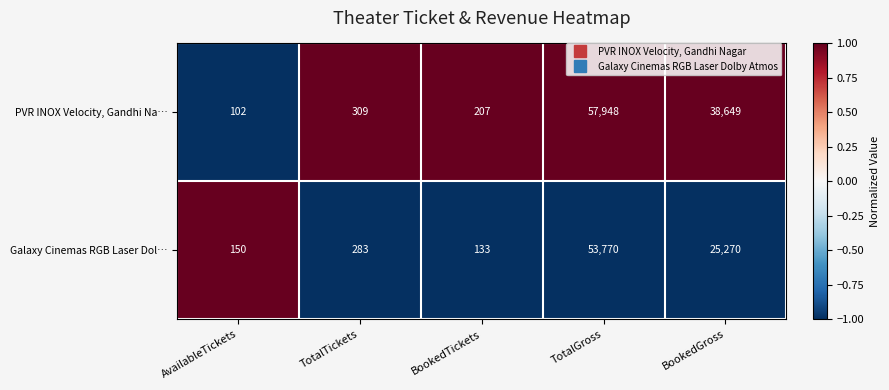

At AvailableTickets, list the series in order from largest to smallest.

Galaxy Cinemas RGB Laser Dol…, PVR INOX Velocity, Gandhi Na…